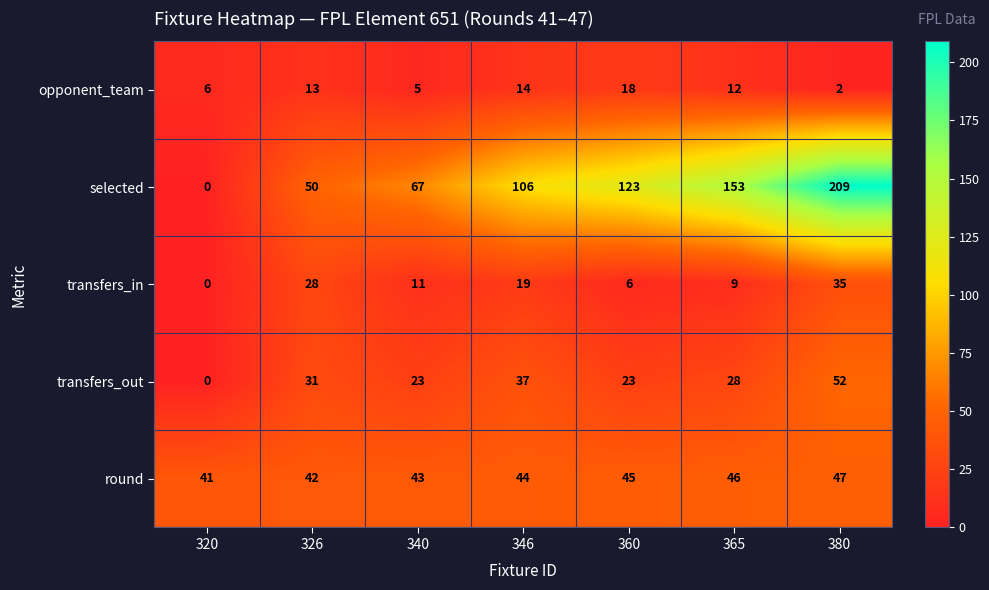

The opponent_team series shows 2 at 380. True or false?

True